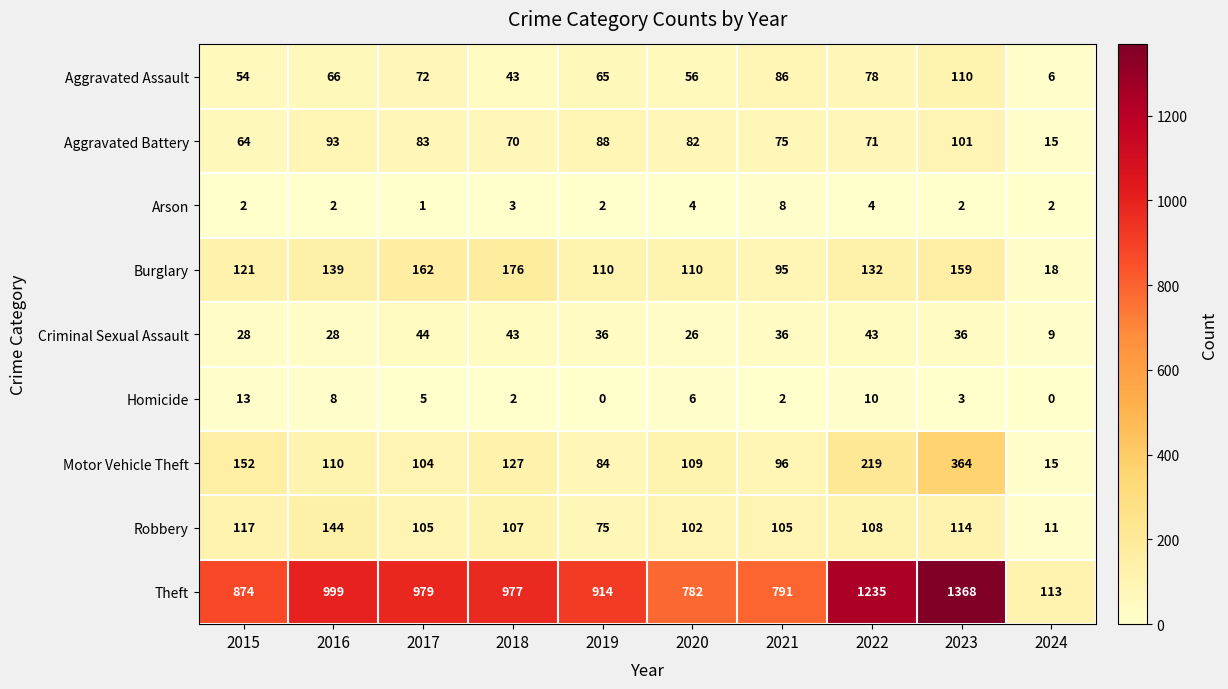

What is the minimum value for Aggravated Battery?

15